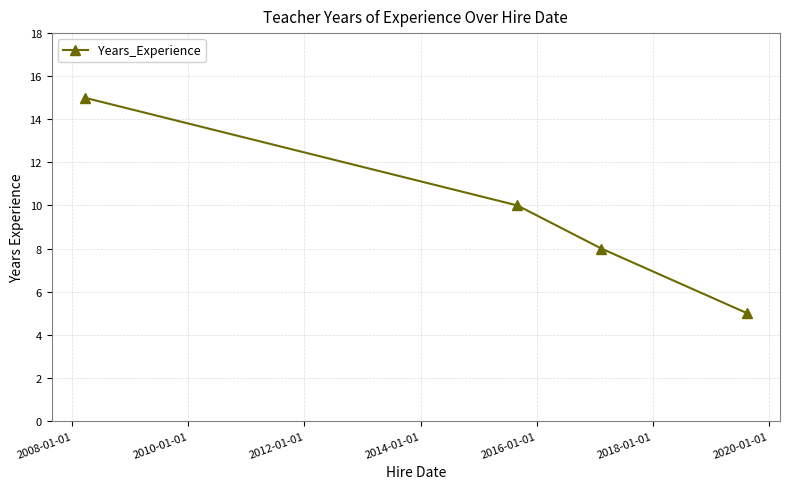

What is the minimum value shown in the chart?

5